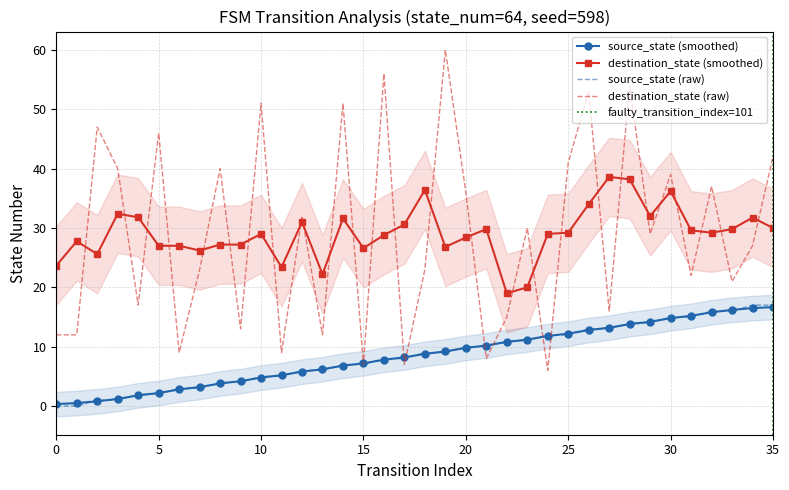

What is the value of the destination_state point at the 35th from the left?

27